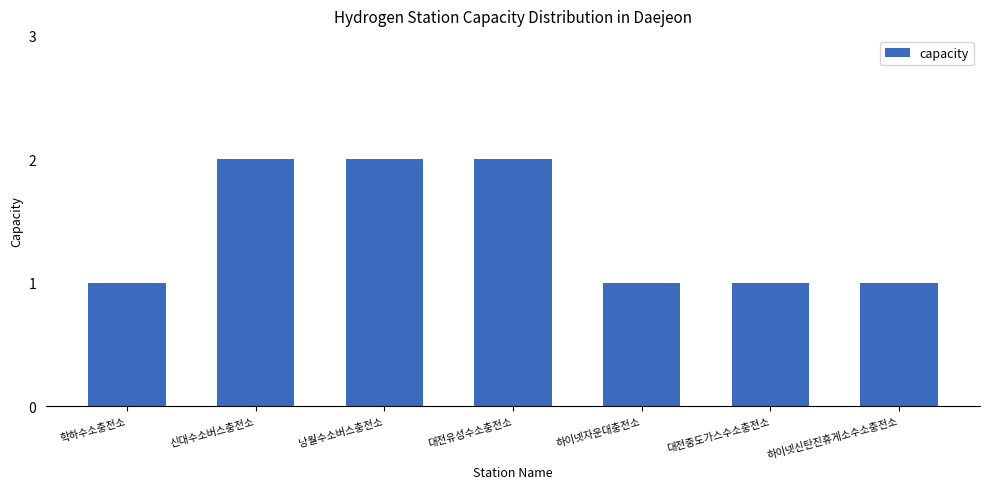

What is the maximum value shown in the chart?

2